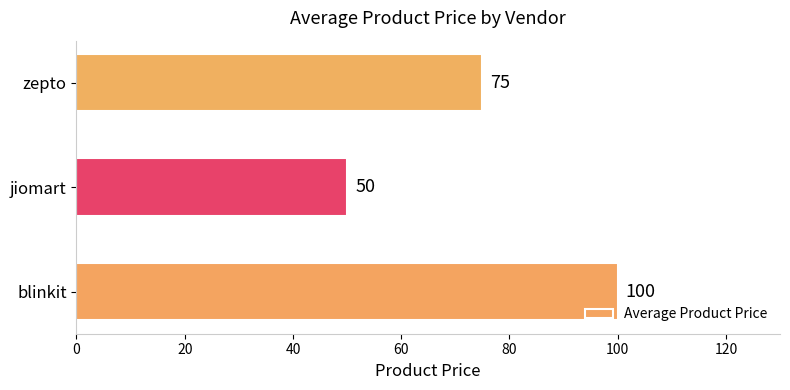

What is the minimum value shown in the chart?

50